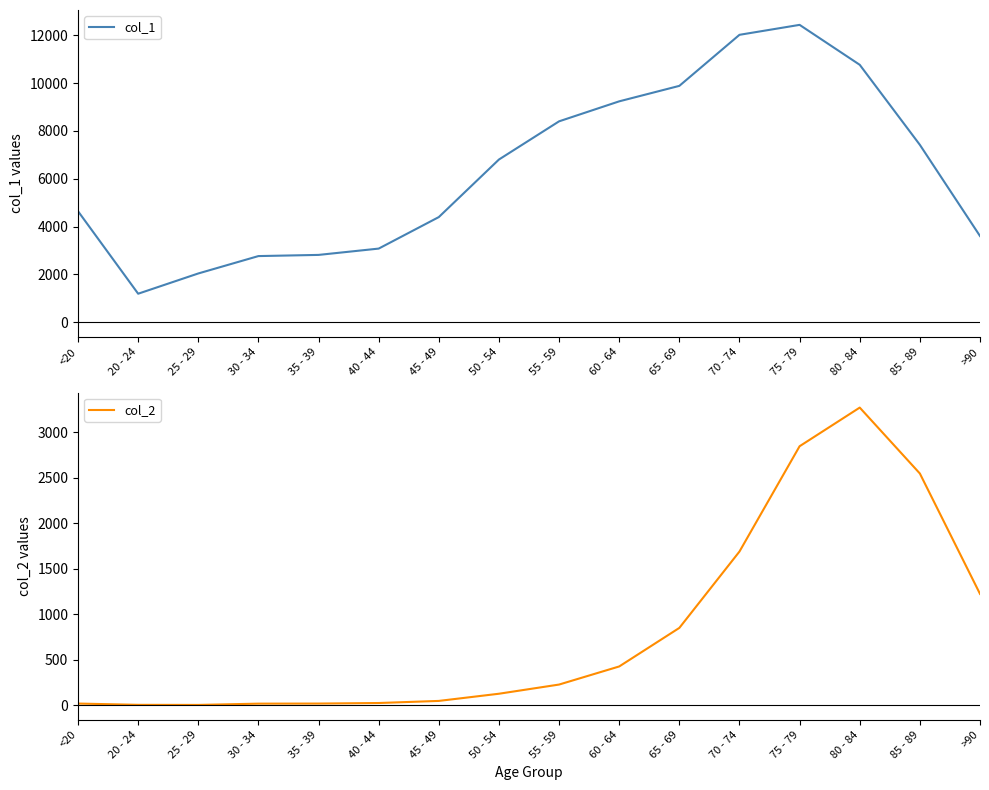

Is this an area chart (filled region under the line)?

No